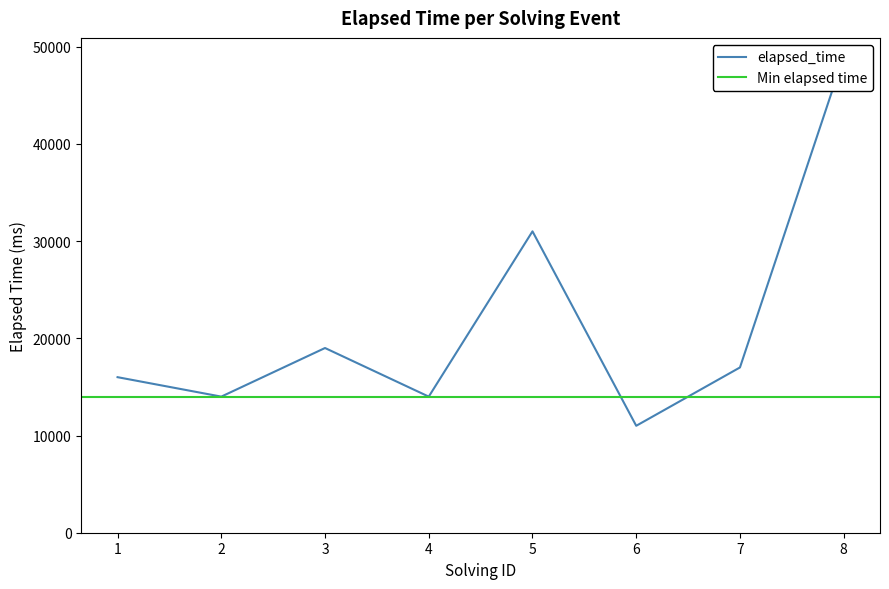

Reading left to right, list all the values displayed in this chart.

16000	14000	19000	14000	31000	11000	17000	49000